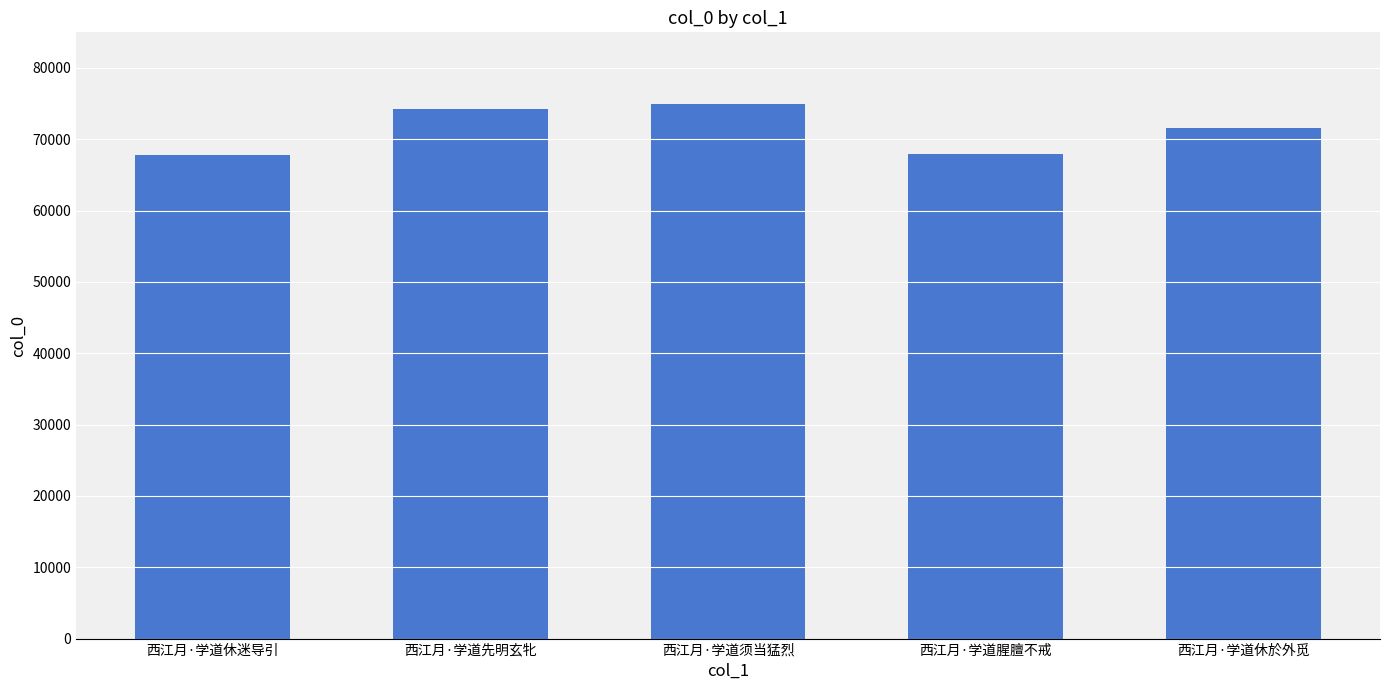

What is the maximum value shown in the chart?

74974